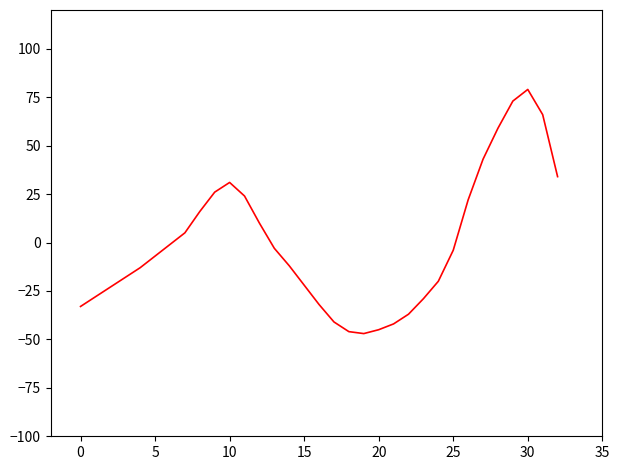

What is the minimum value shown in the chart?

-47